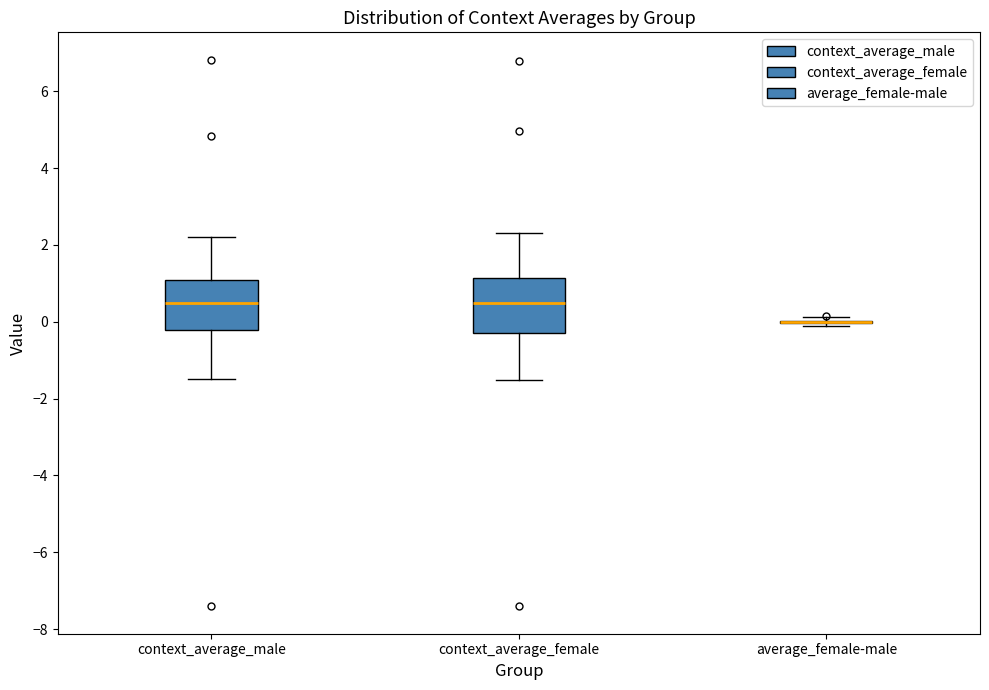

Reading left to right, read every box against the y-axis: the position of its median line, the range the box covers, and the ends of its whiskers. The values are not printed on the chart, so give them approximately, as read against the axis.

context_average_male: median 0.4, box -0.2 to 1.0, whiskers -1.4 to 2.2
context_average_female: median 0.4, box -0.2 to 1.2, whiskers -1.6 to 2.4
average_female-male: box collapsed to a line at 0.0, whiskers -0.2 to 0.2